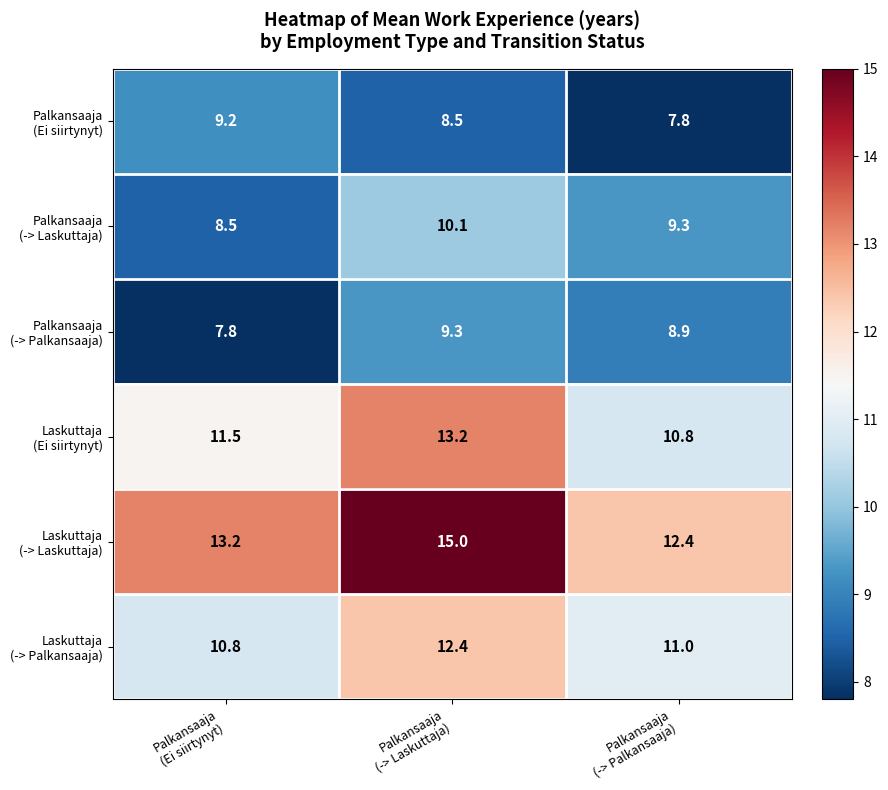

At how many categories does at least one series exceed 9?

3